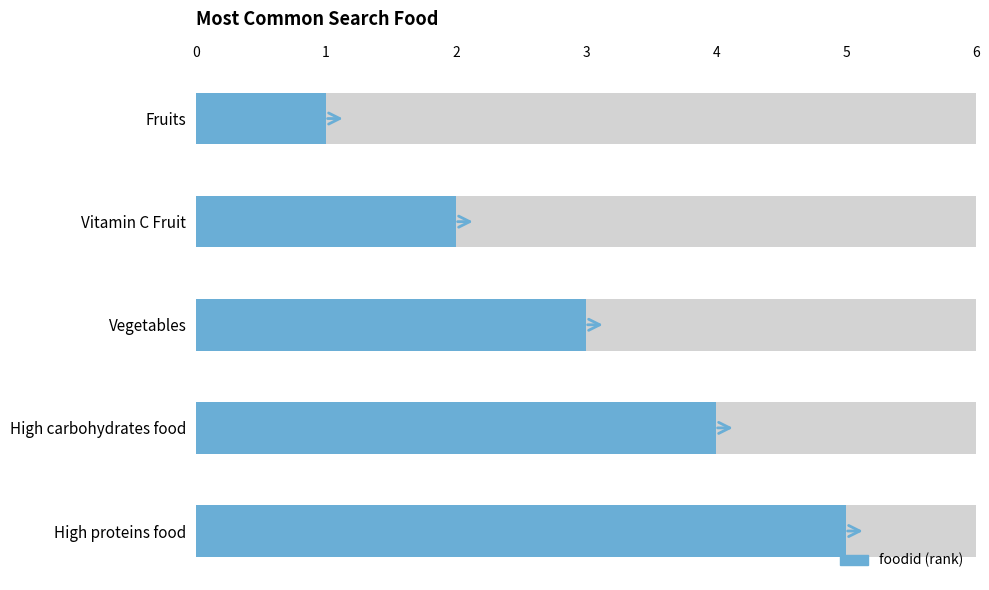

Reading left to right, extract all data points from this chart.

Fruits=1	Vitamin C Fruit=2	Vegetables=3	High carbohydrates food=4	High proteins food=5